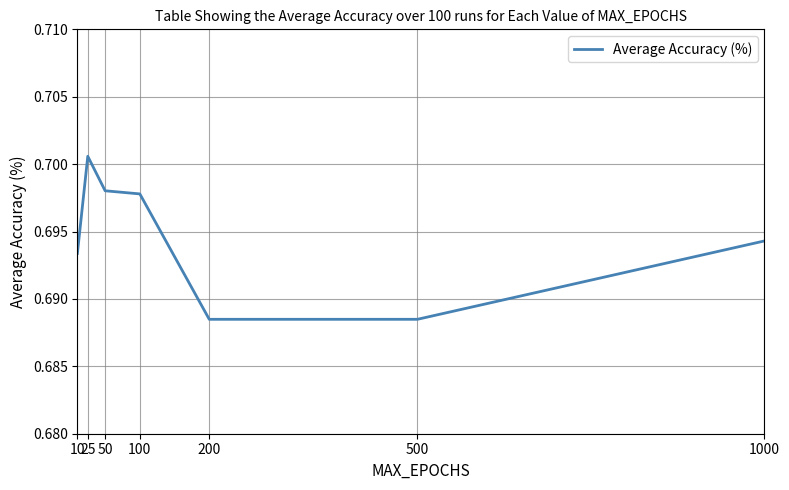

Which label corresponds to the largest value in the chart?

25